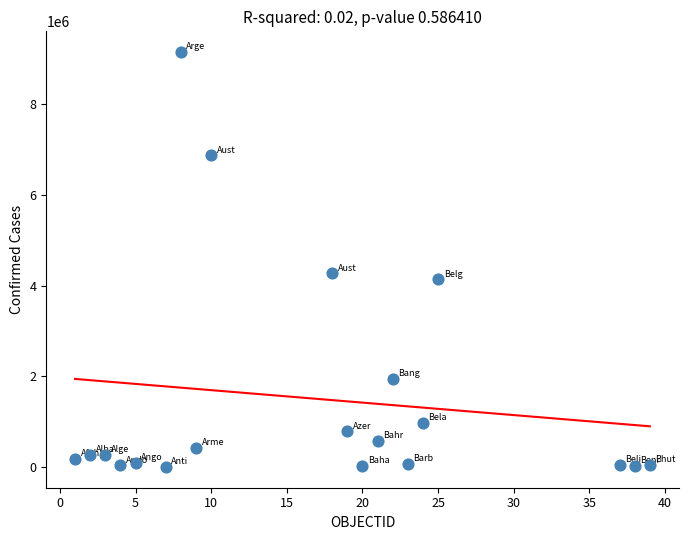

What Y value in the scatter plot is closest to 4571609?

4266462